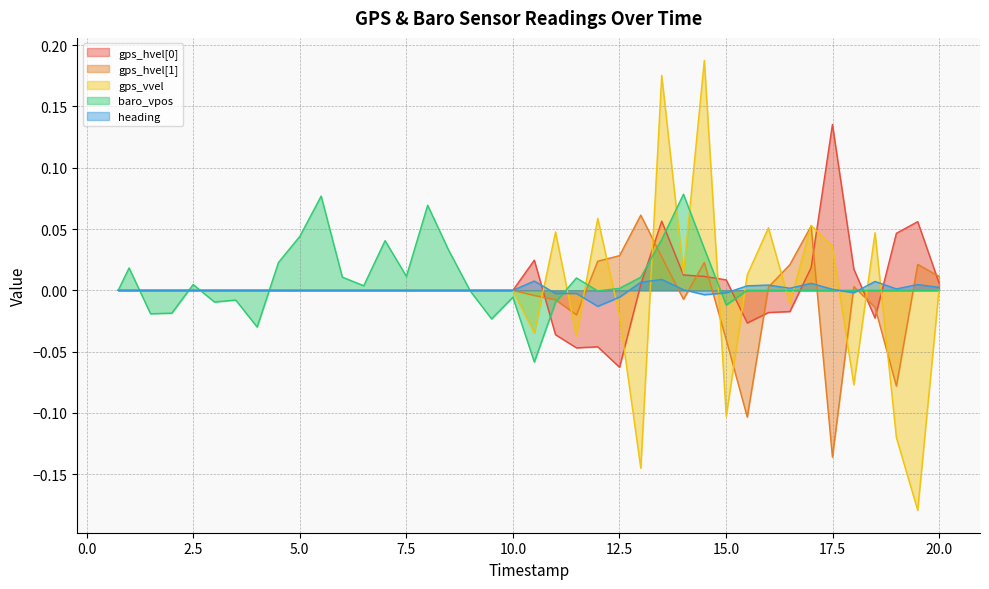

Rank the series by their average value, from lowest to highest.

gps_hvel[1], gps_vvel, heading, gps_hvel[0], baro_vpos